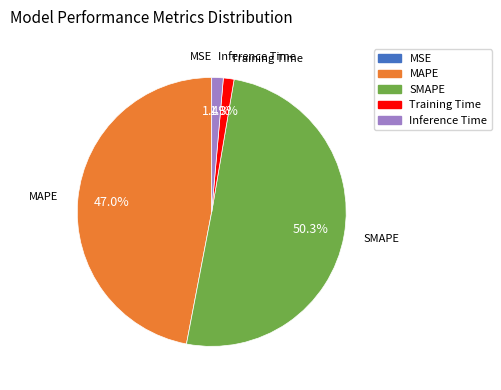

Which category has the biggest portion of the pie?

SMAPE